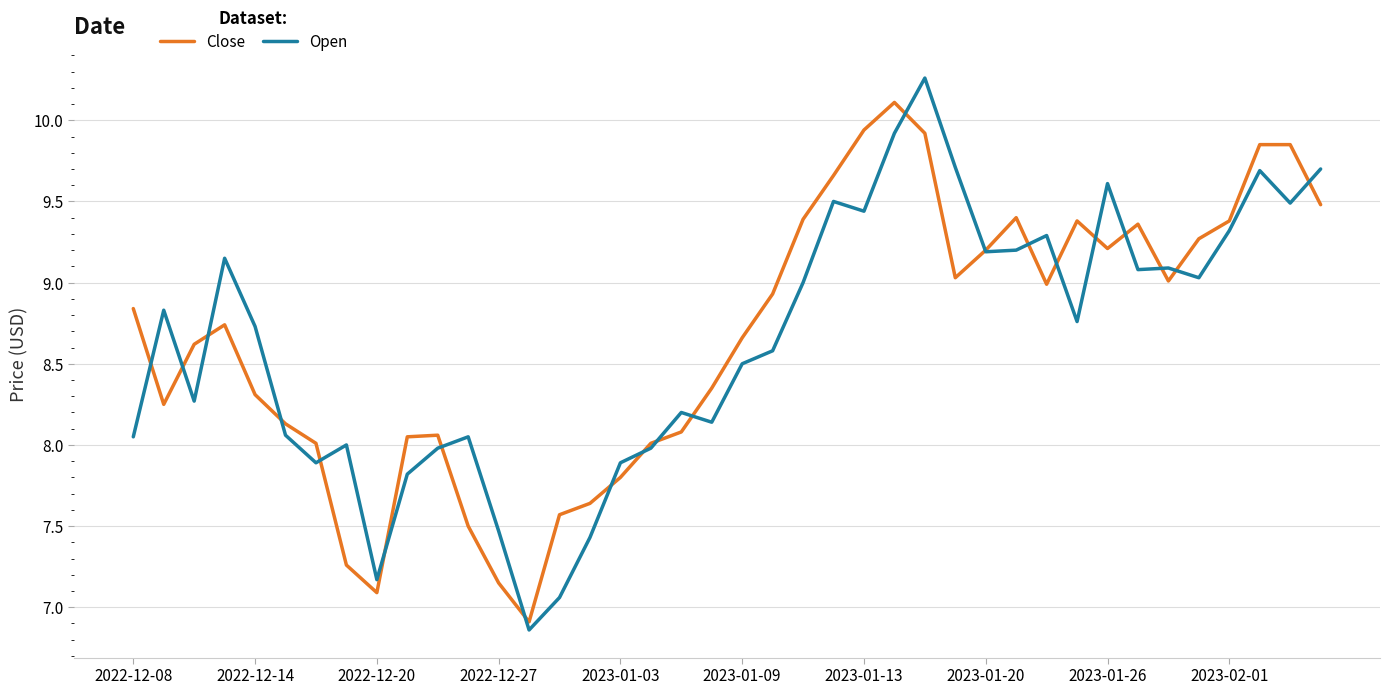

Which series has the widest spread of values?

Open